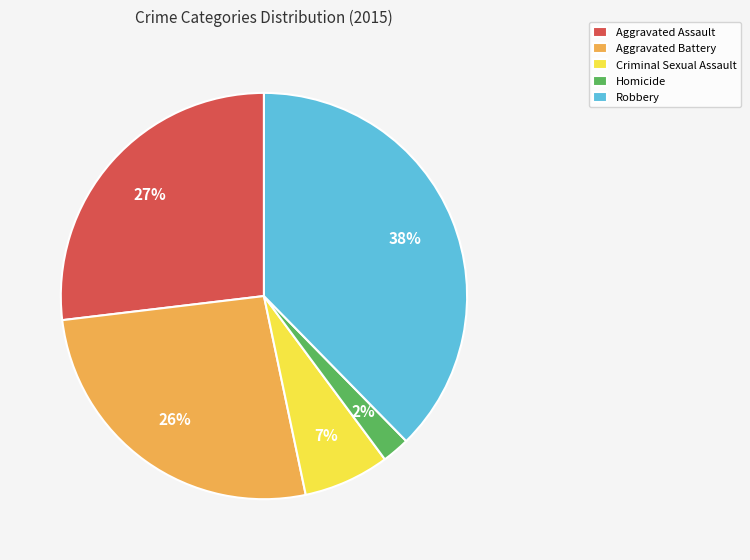

Does Aggravated Assault account for over 50% of the chart?

No